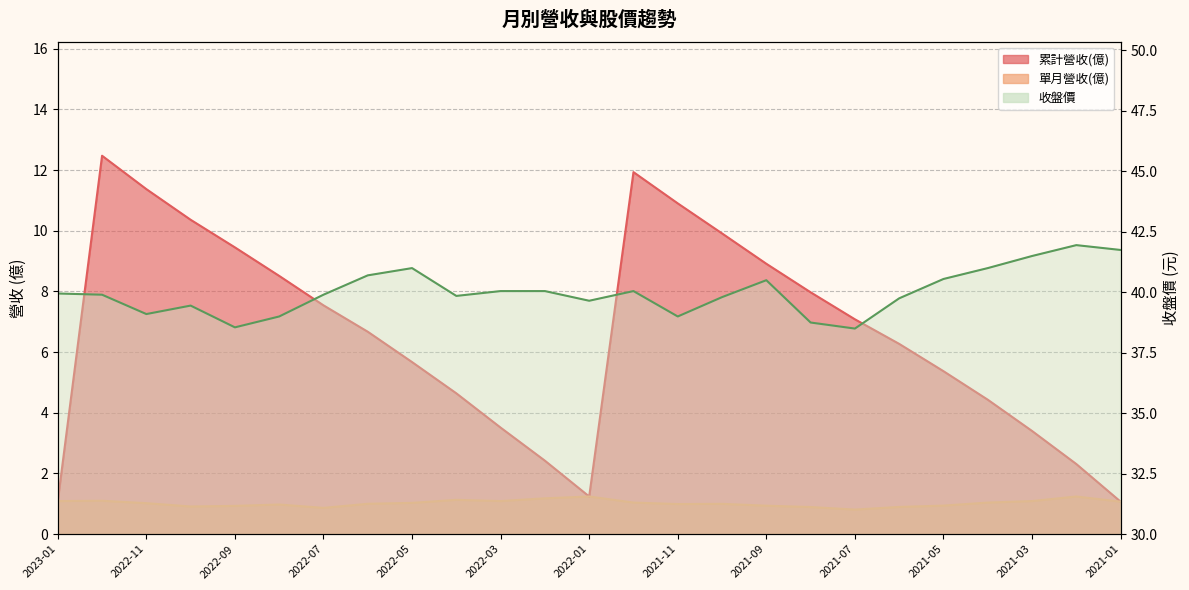

The 單月營收(億) series shows 1.4 at 2021-09. True or false?

False